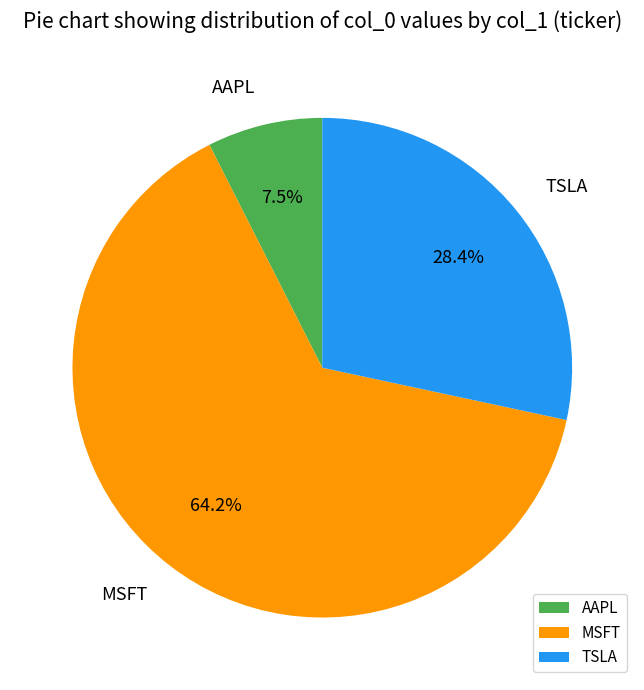

What percentage do MSFT and TSLA together represent?

92.5%